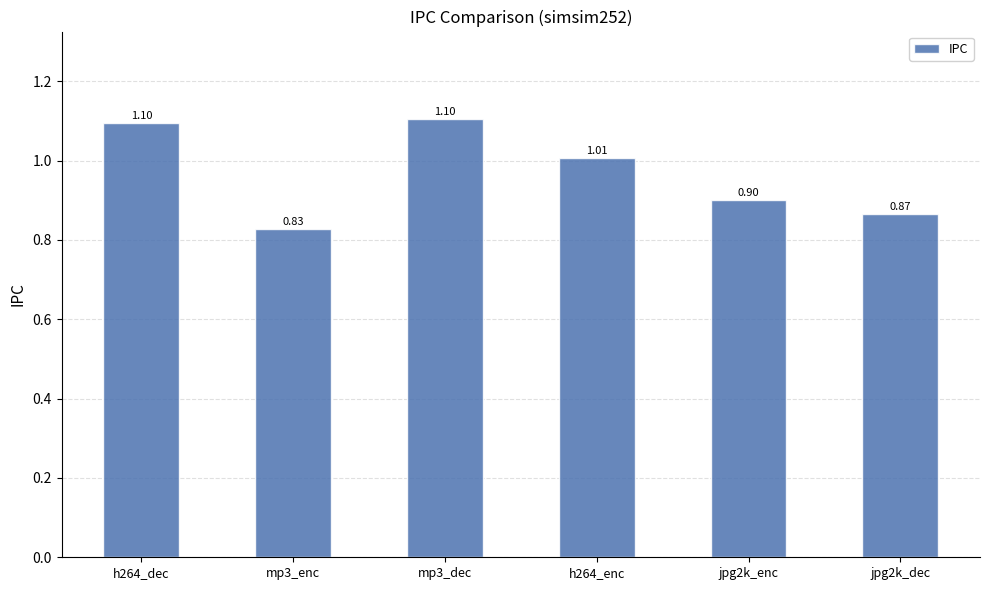

What position from the right is mp3_enc?

5